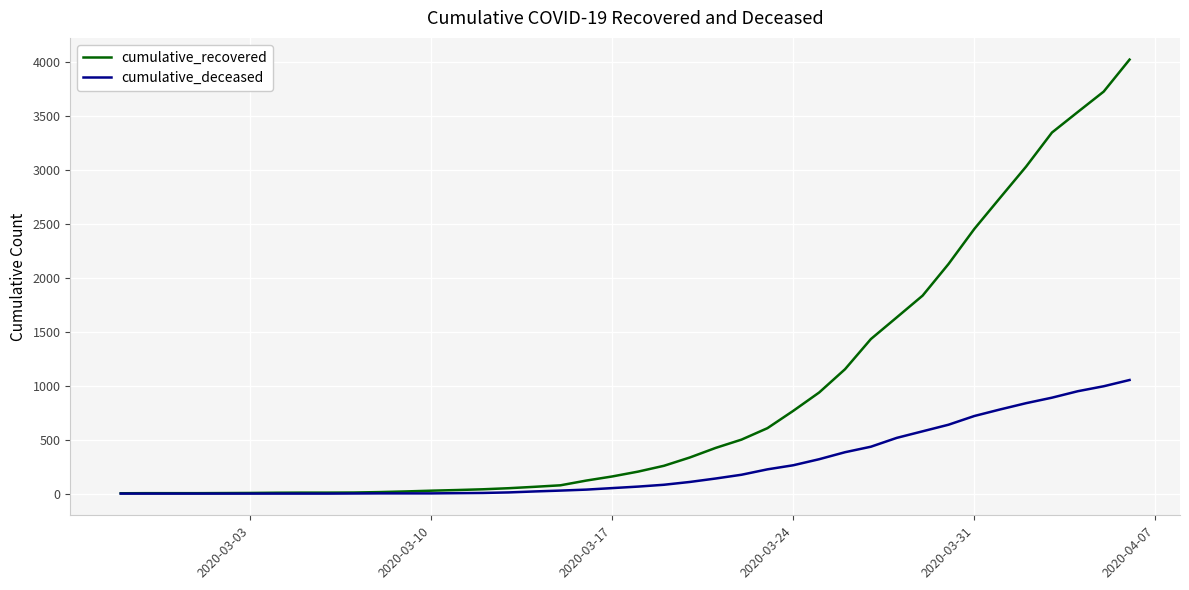

Which series has the widest spread of values?

cumulative_recovered